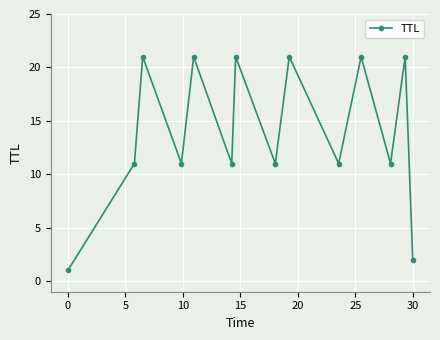

What is the difference between the maximum and minimum values?

20